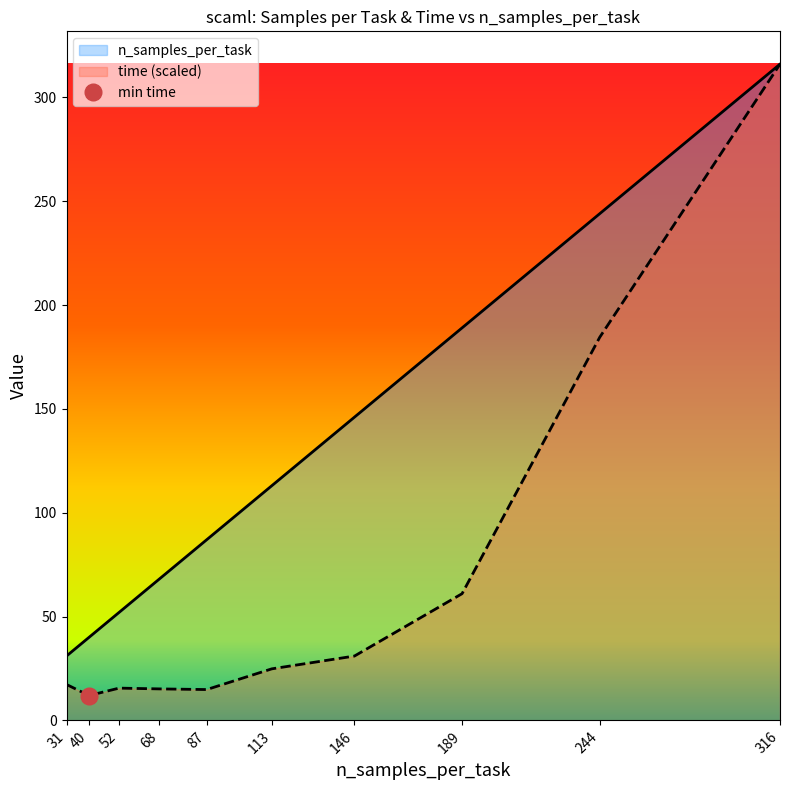

How many data points in time are above 24?

5